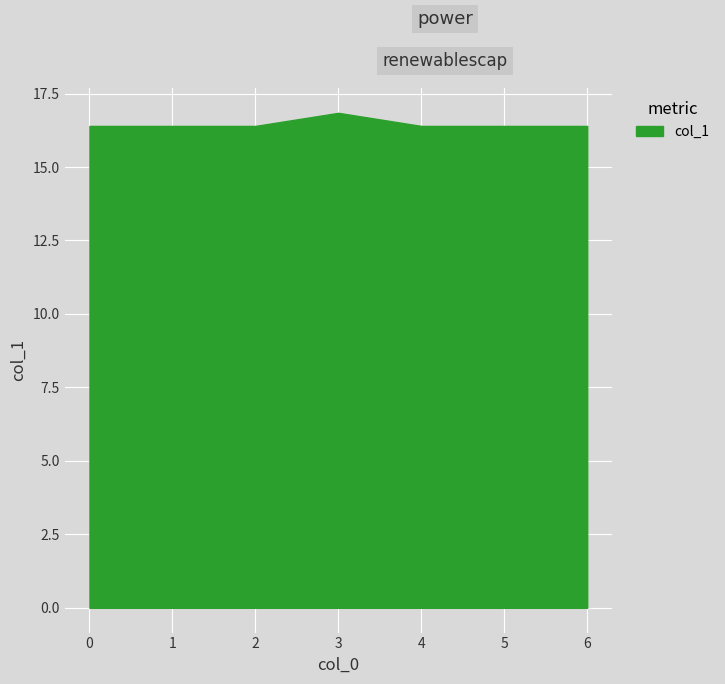

Reading left to right, list all the values displayed in this chart.

0=16.4	1=16.4	2=16.4	3=16.8	4=16.4	5=16.4	6=16.4